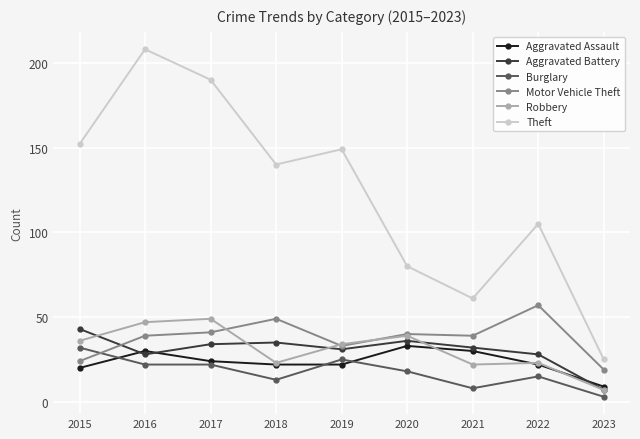

Reading left to right, list all the values displayed in this chart.

Aggravated Assault: 20	30	24	22	22	33	30	22	9
Aggravated Battery: 43	28	34	35	31	36	32	28	7
Burglary: 32	22	22	13	25	18	8	15	3
Motor Vehicle Theft: 24	39	41	49	33	40	39	57	19
Robbery: 36	47	49	23	34	39	22	23	7
Theft: 152	208	190	140	149	80	61	105	25